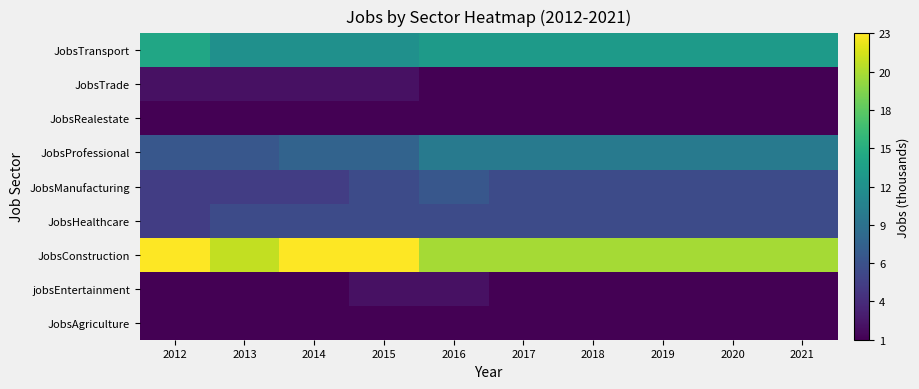

What is the smallest value displayed?

1